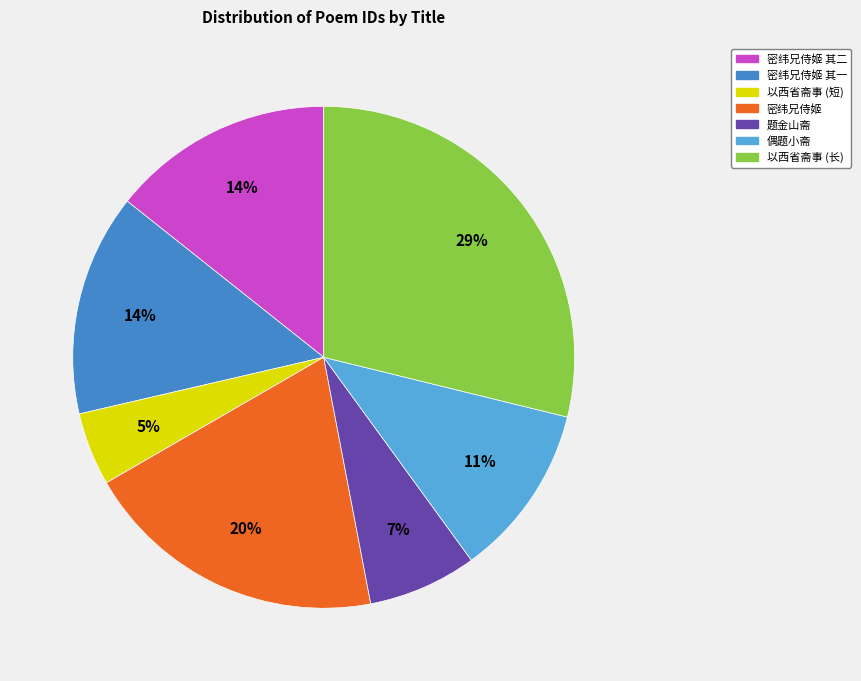

Which has a higher value, 题金山斋 or 以西省斋事 (长)?

以西省斋事 (长)